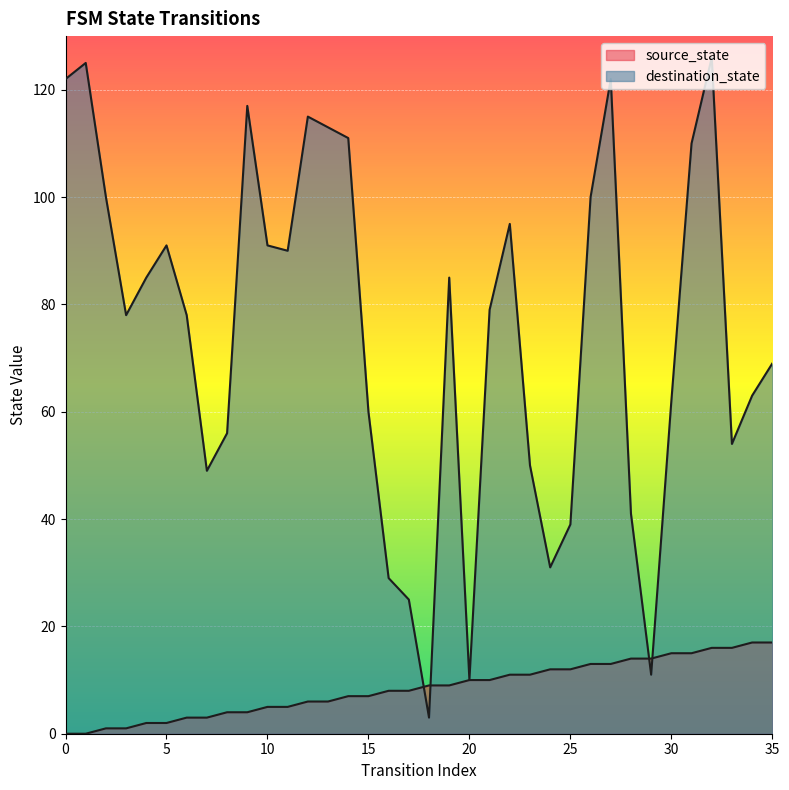

What is the average value of the source_state series?

8